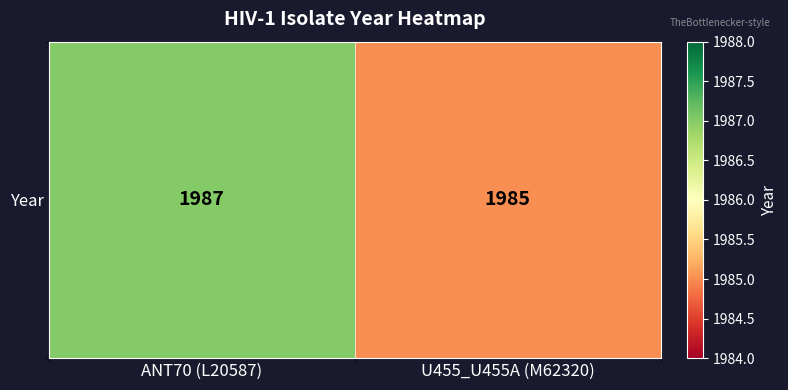

What is the approximate value at U455_U455A (M62320)?

1985